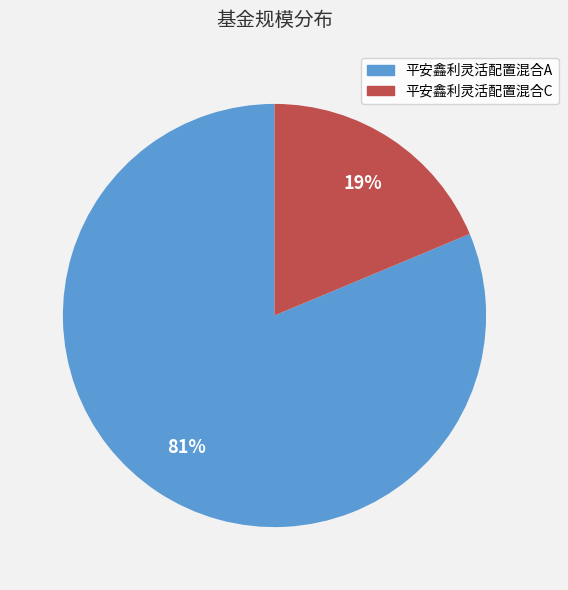

What percentage is the 平安鑫利灵活配置混合C slice, to the nearest percent?

19%